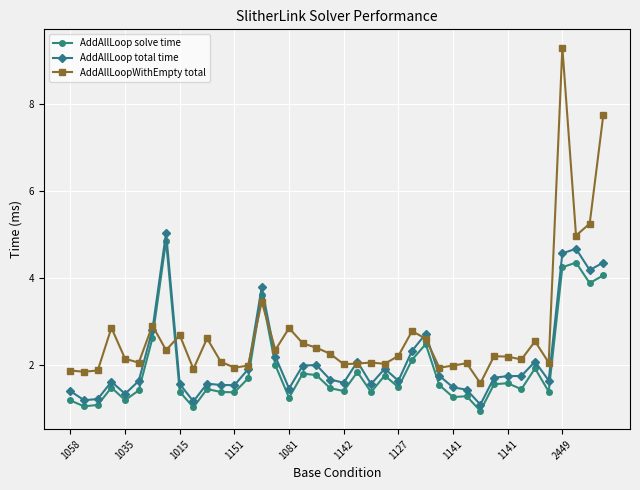

What is the maximum value for AddAllLoopWithEmpty total?

9.3